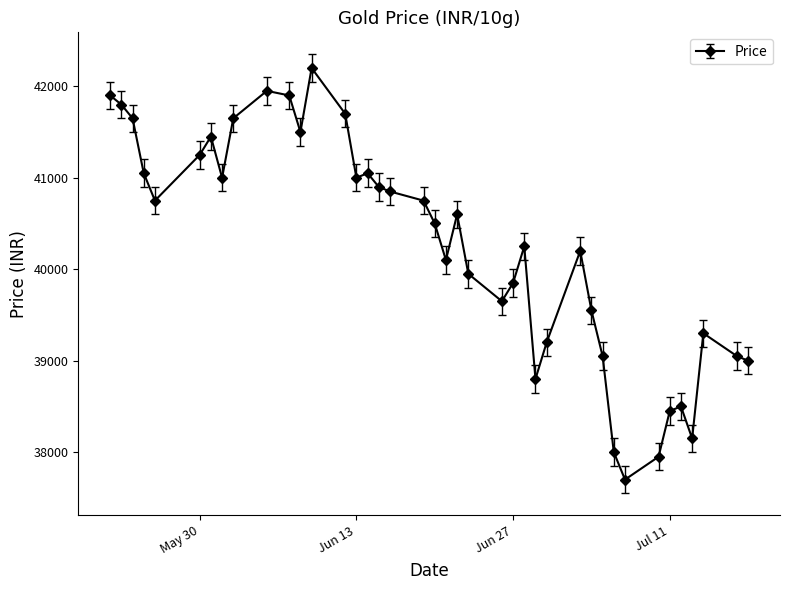

What is the sum of all values?

1610100